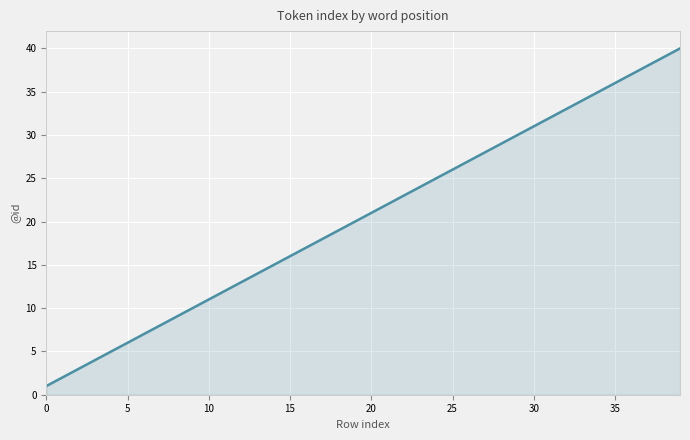

What is the difference between the maximum and minimum values?

39